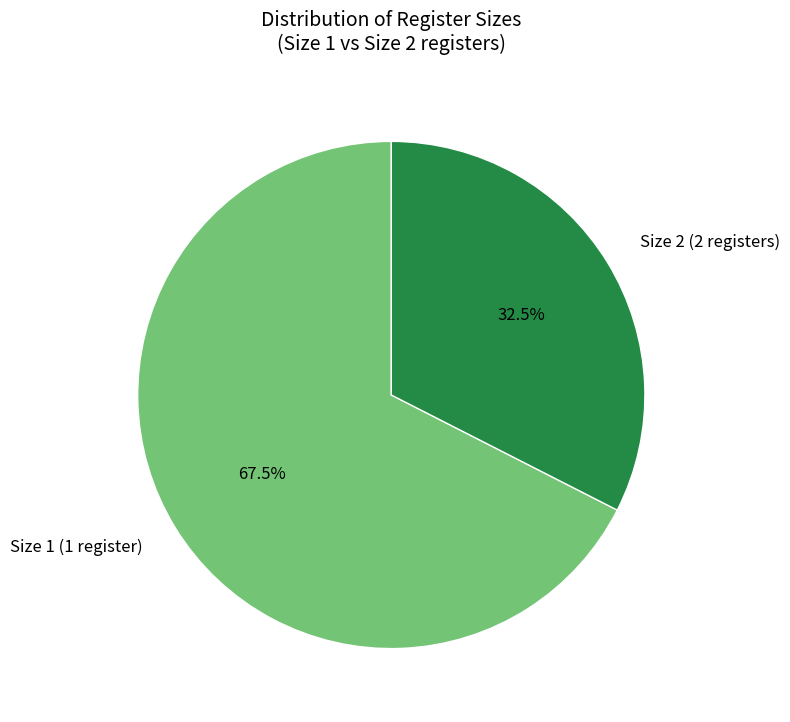

Is Size 2 (2 registers) the majority of the pie?

No